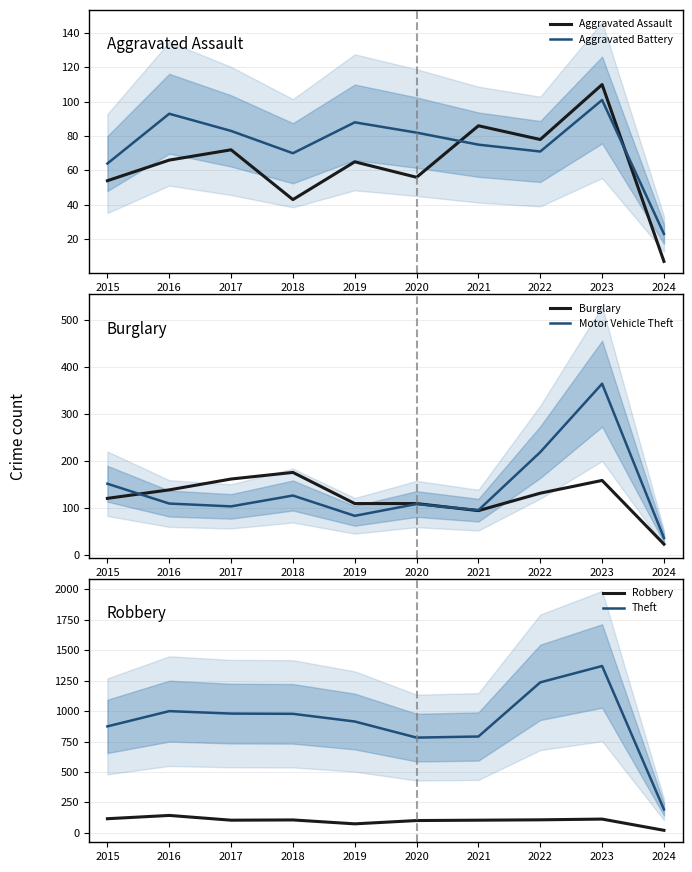

What is the value of the Theft point at the 7th from the left?

791